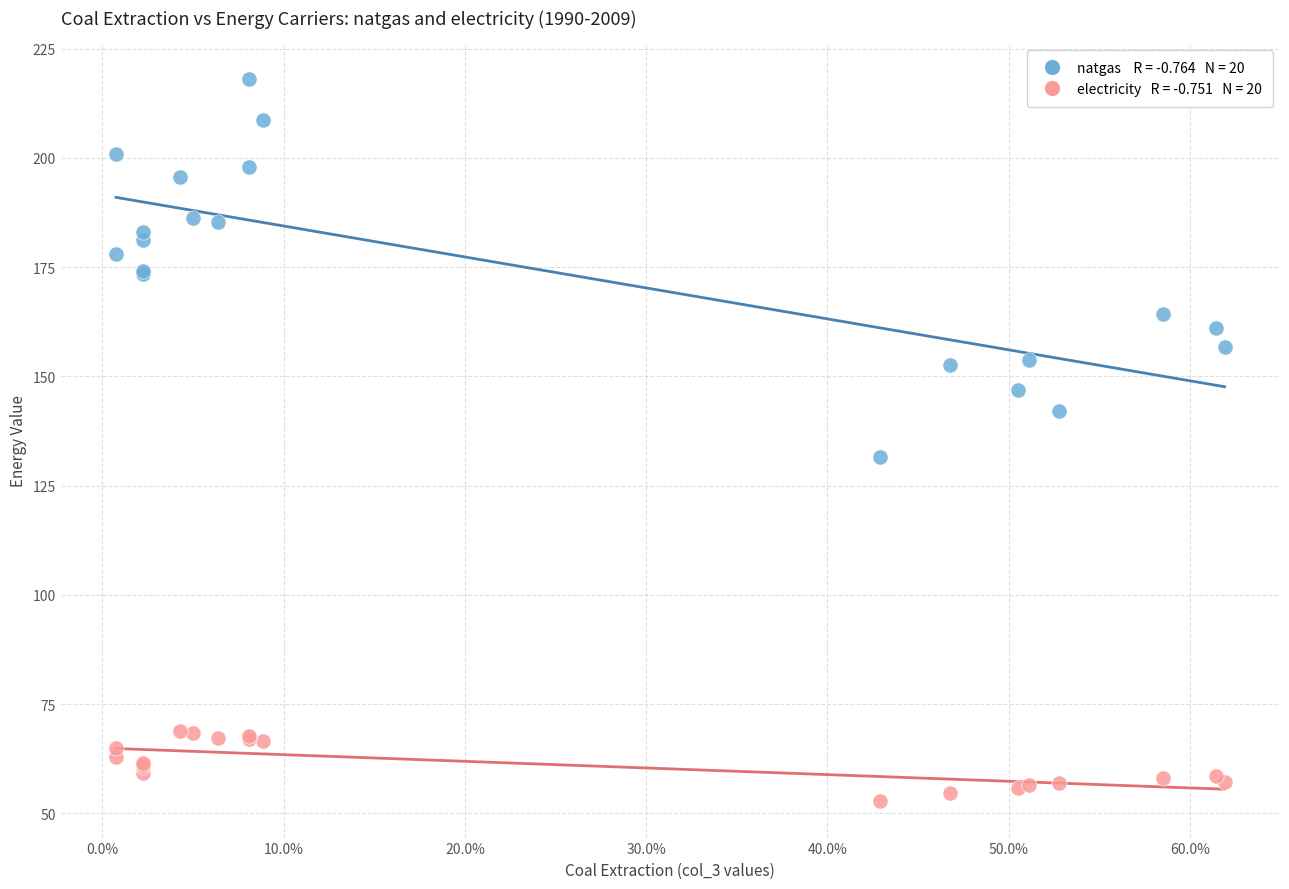

Across all series, what Y value is closest to 135?

131.6